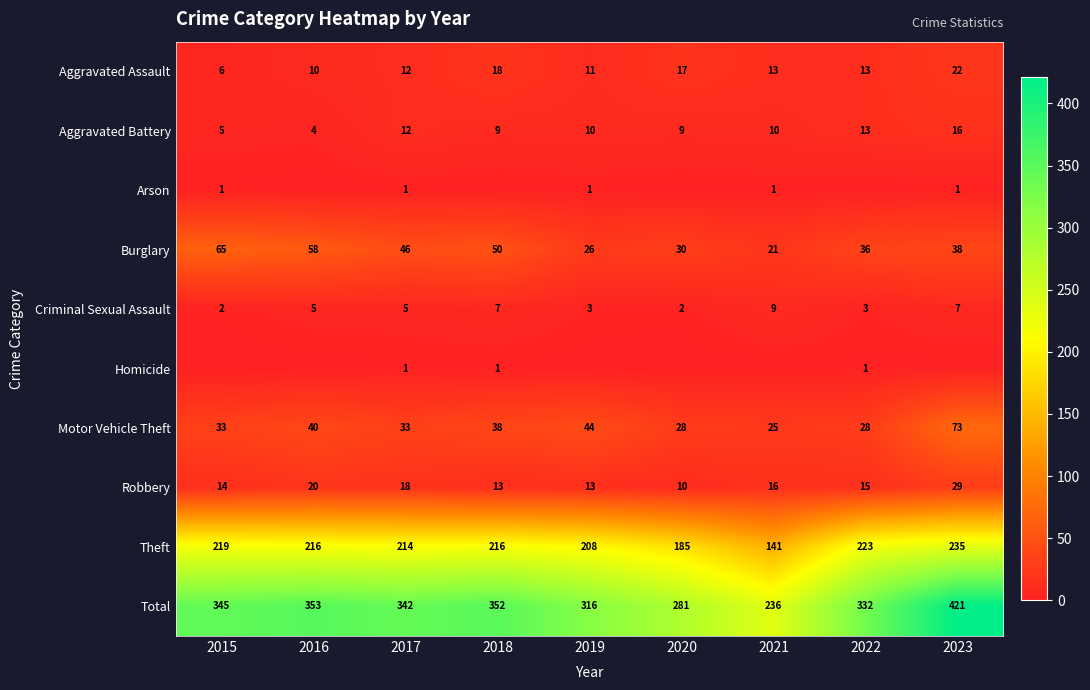

What is the lowest value of the Burglary series?

21